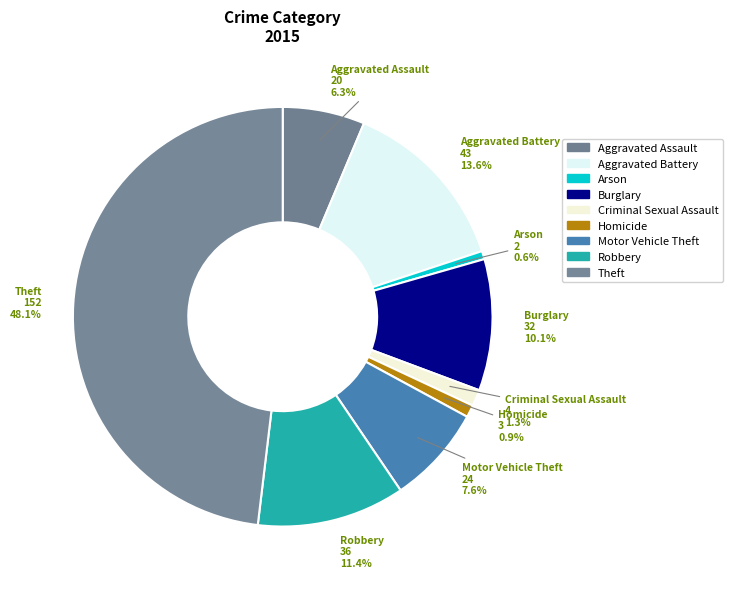

True or false: Homicide accounts for 1% of the total.

True